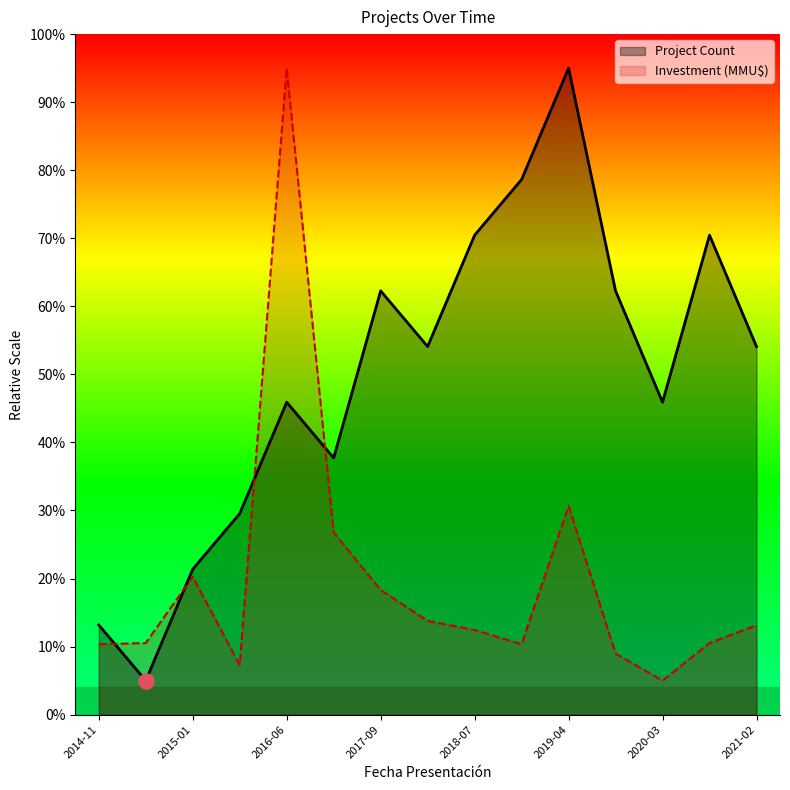

At how many categories does at least one series exceed 69?

5